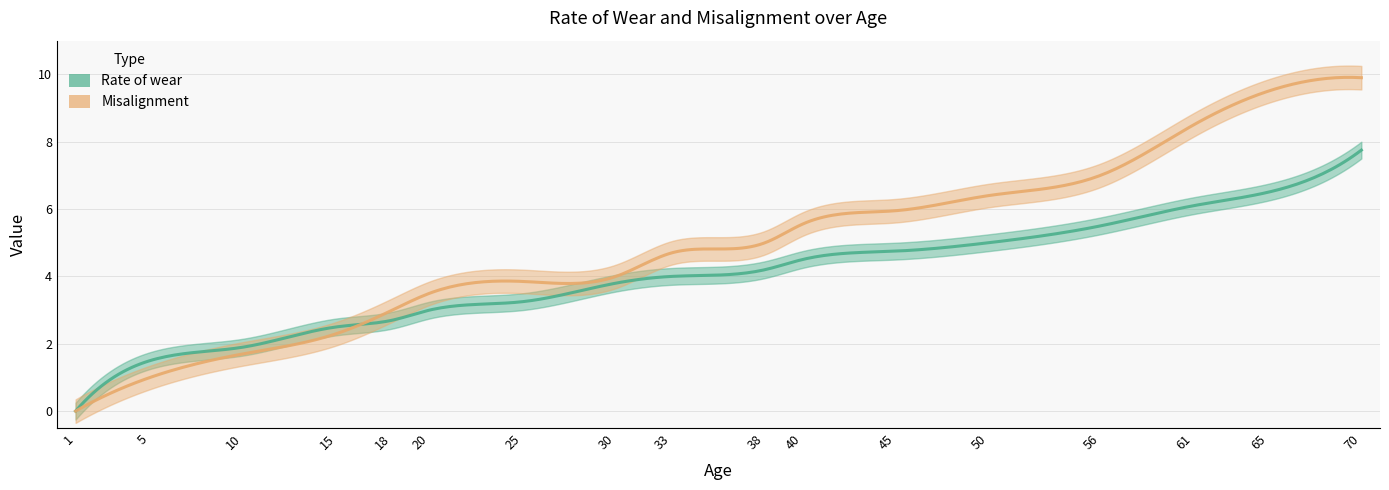

Between 10 and 20, which series saw the biggest shift?

Misalignment